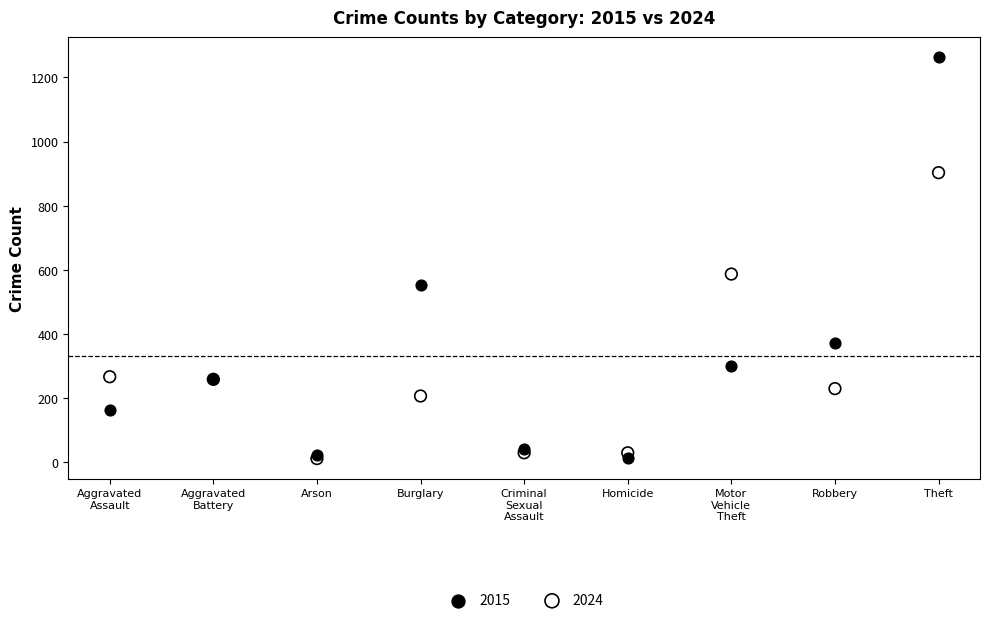

In the 2015 series, what Y value is closest to 638?

552